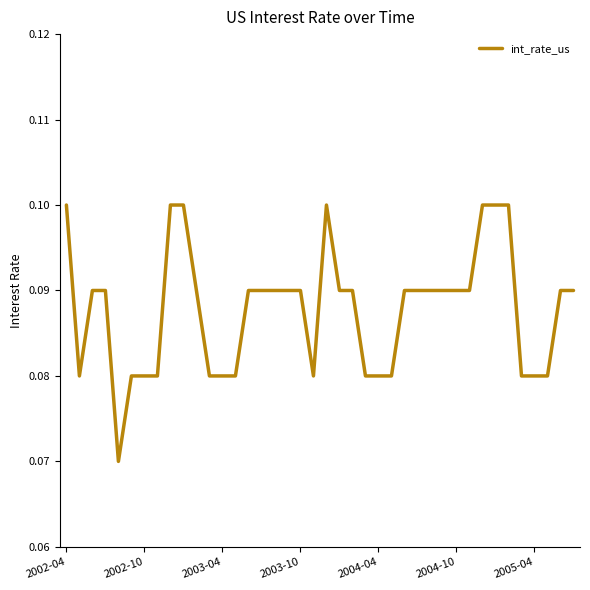

How many distinct data groups are displayed?

1